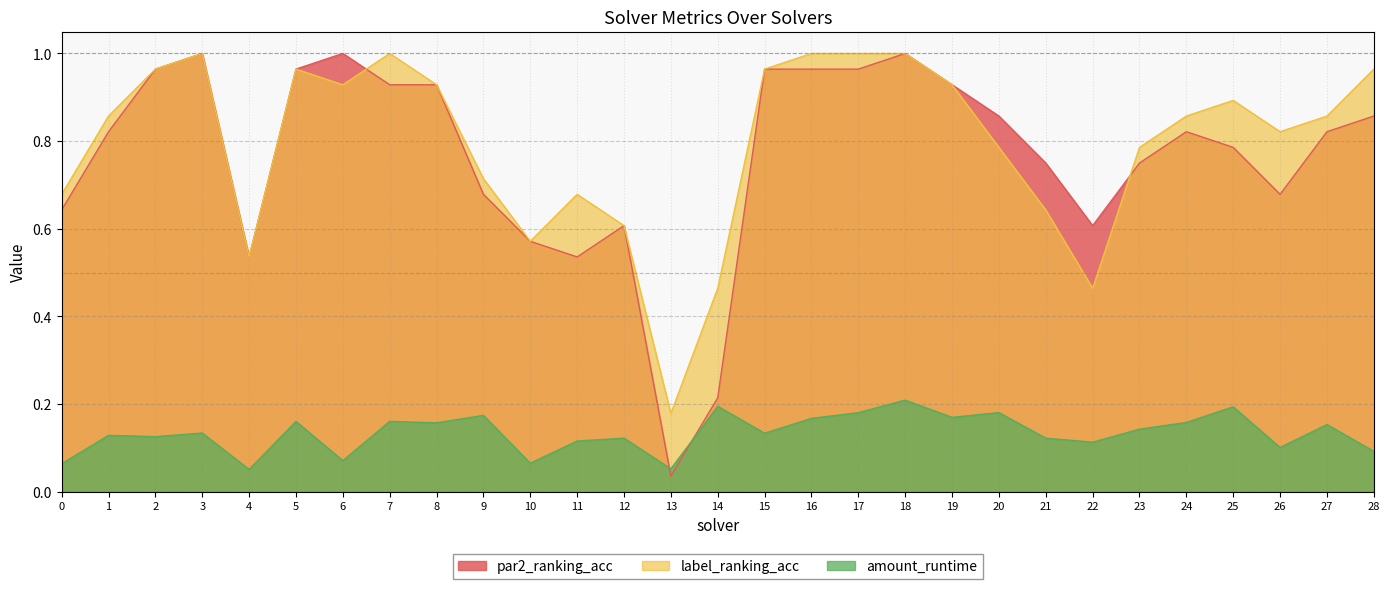

Which category has the highest value in the amount_runtime series?

18